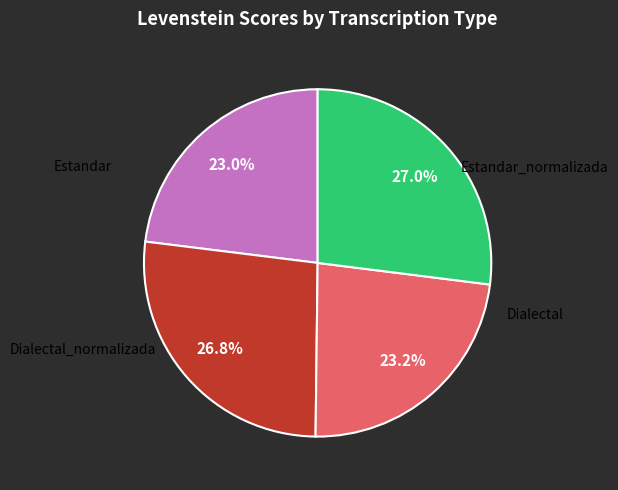

Is there a majority slice in this chart?

No